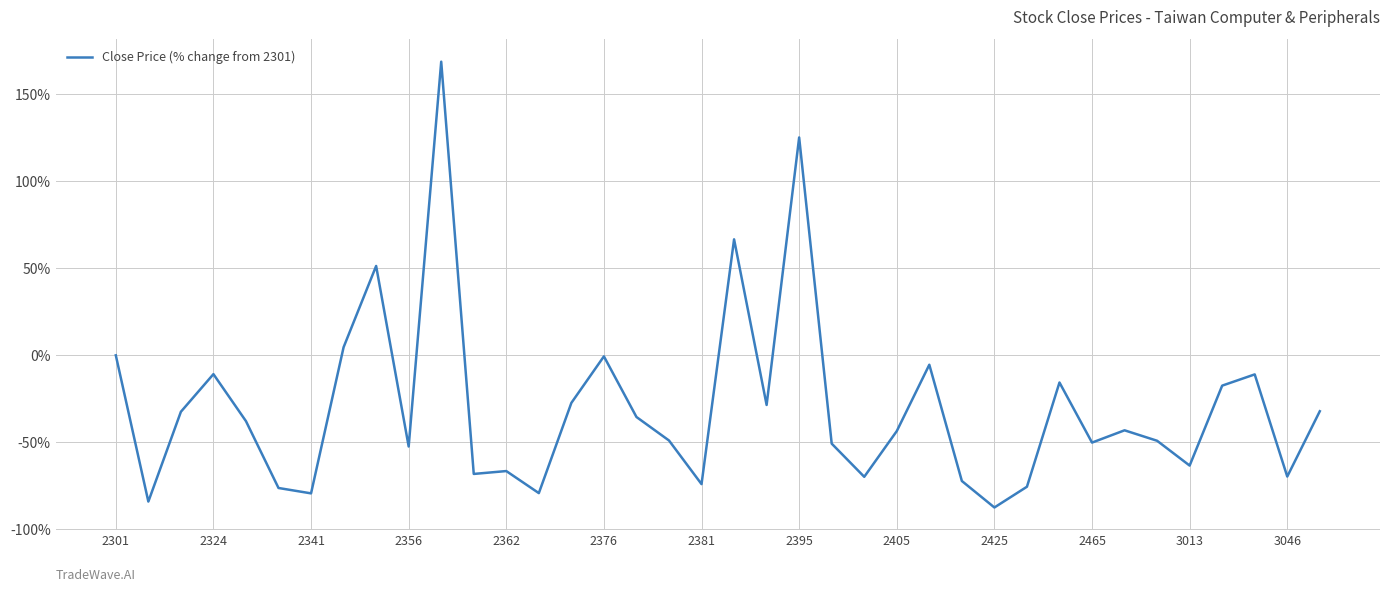

What is the smallest value displayed?

-87.4